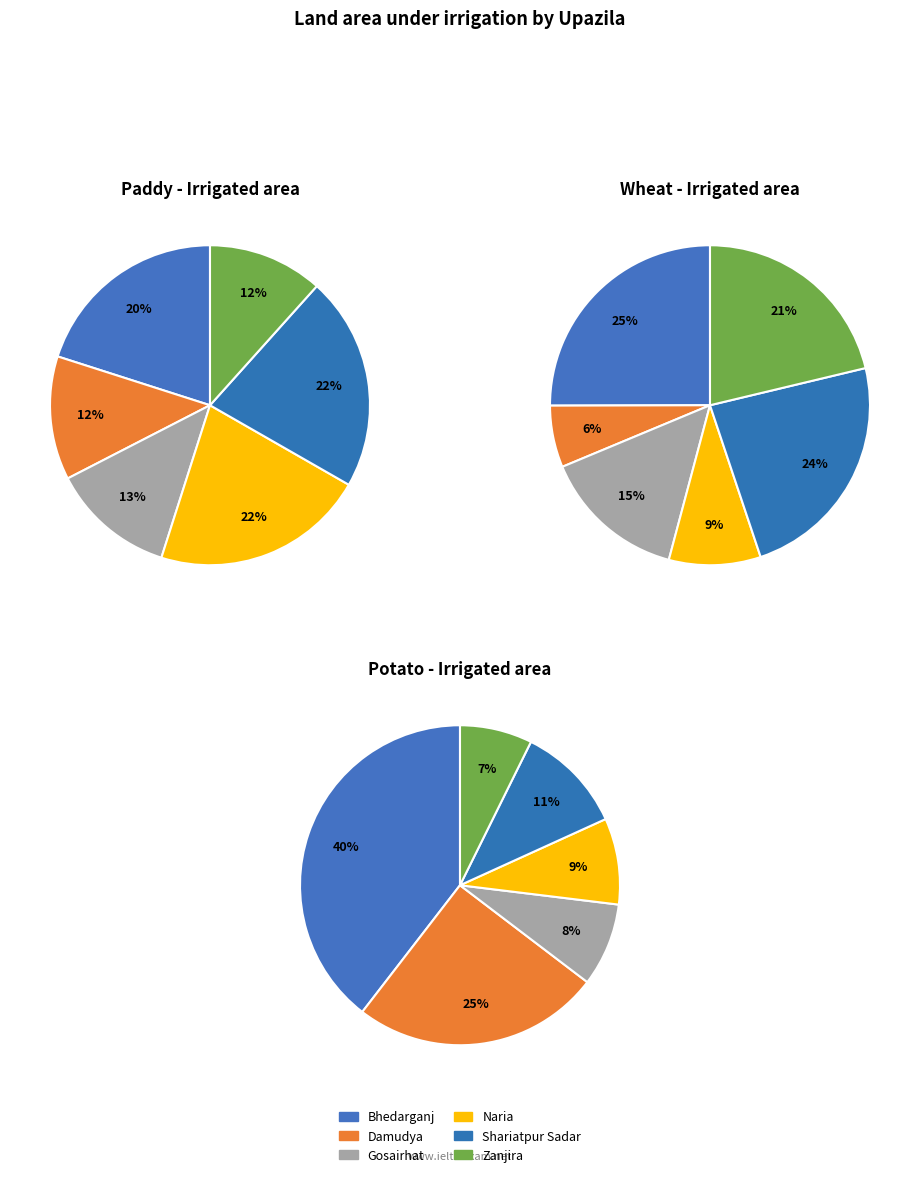

To the nearest percent, what portion does Shariatpur Sadar represent?

22%